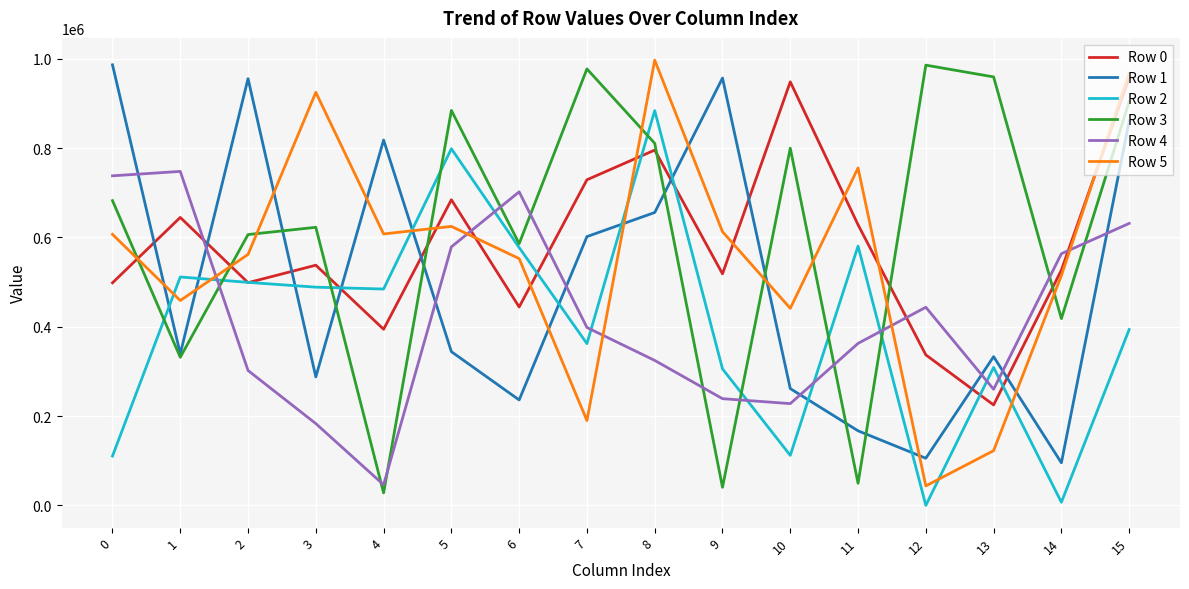

Between 3 and 5, which series saw the biggest shift?

Row 4